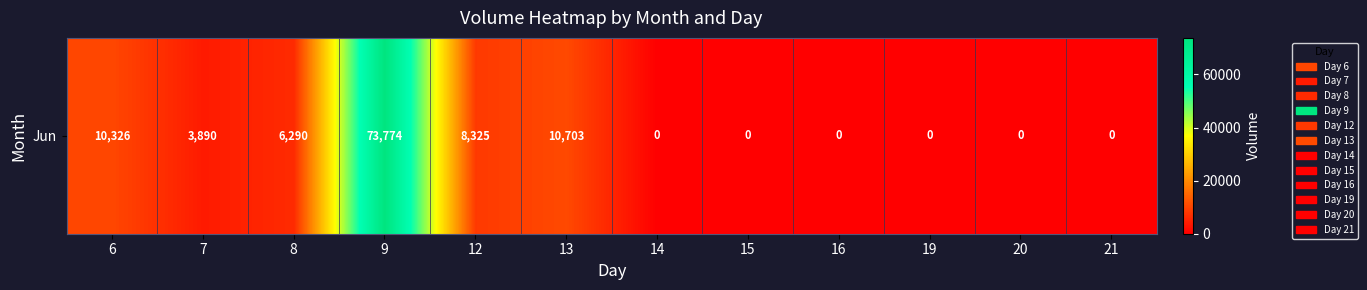

Which category has the lowest value across all series?

14